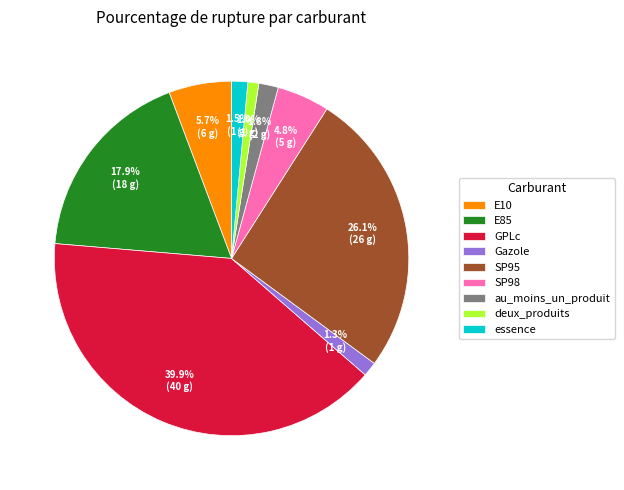

The SP95 slice represents 19% of the pie. True or false?

False